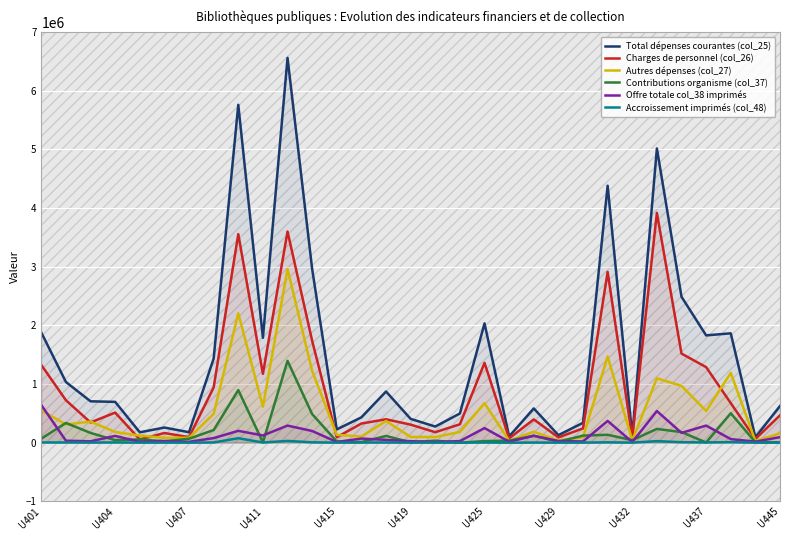

True or false: Autres dépenses (col_27) and Contributions organisme (col_37) intersect in this chart.

True